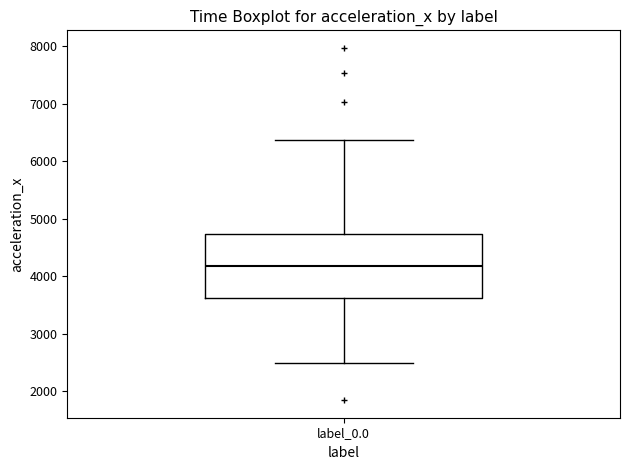

Transcribe this box plot: give where the median line is, the range the box spans, and where the two whiskers end, as read against the y-axis. The values are not printed on the chart, so give them approximately, as read against the axis.

median 4200, box 3600 to 4700, whiskers 2500 to 6400